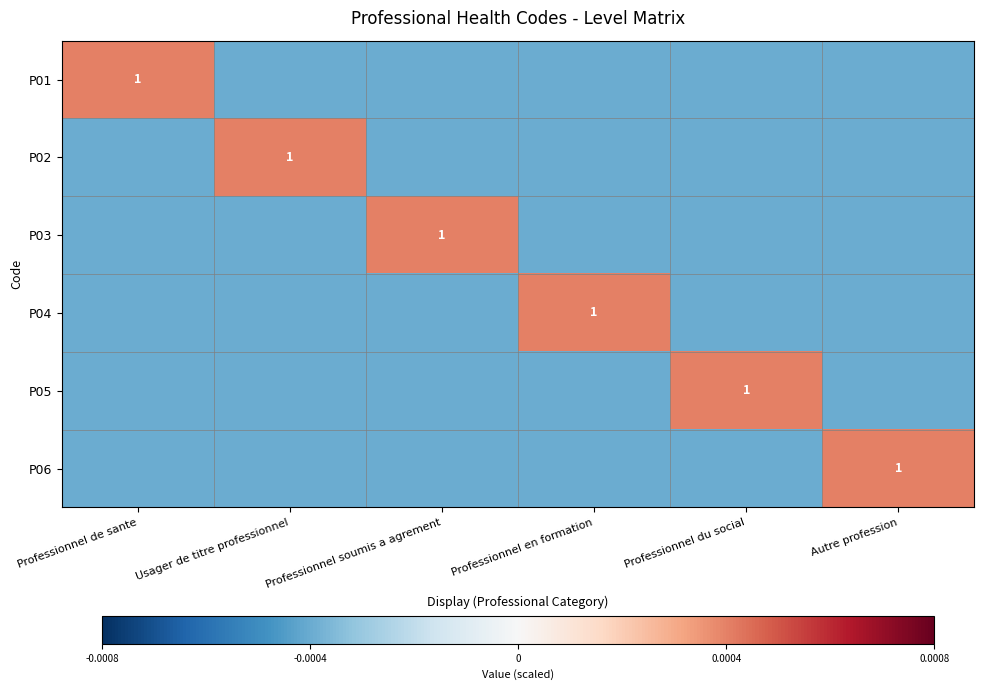

At which label does P06 reach its minimum?

Professionnel de sante